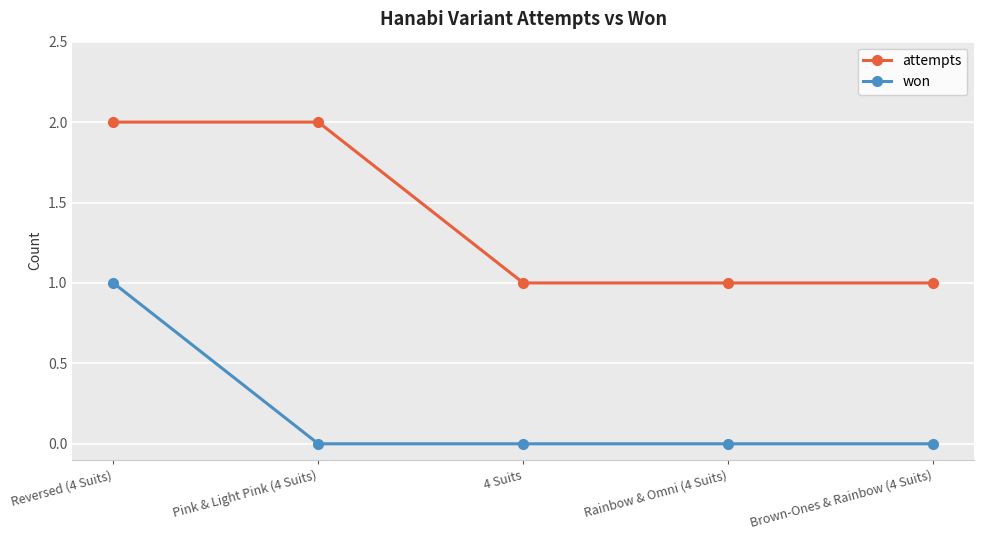

True or false: won has more than 2 points higher than both neighbors.

False